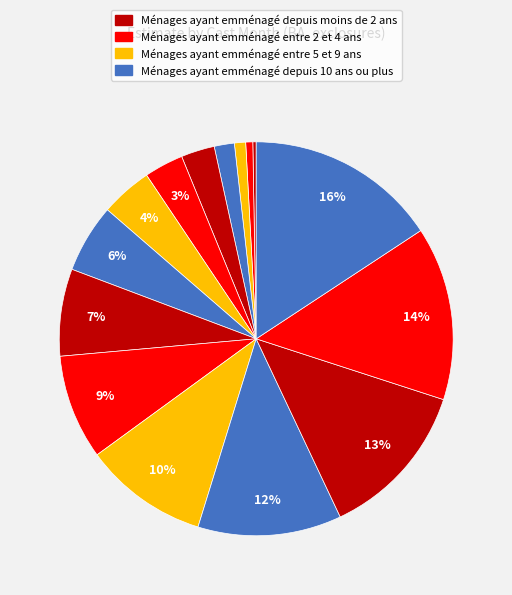

How many slices are in this pie chart?

15